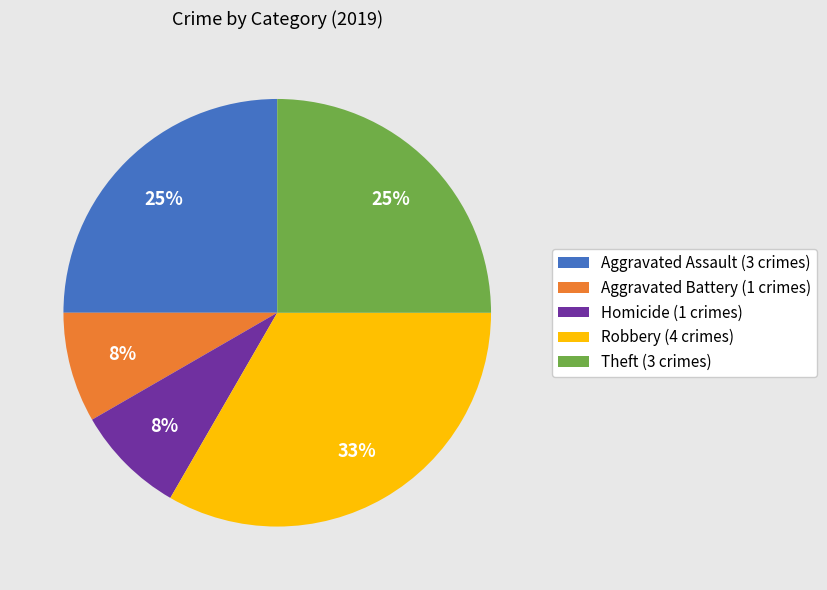

Do Homicide (1 crimes) and Aggravated Assault (3 crimes) together represent more than half of the pie?

No